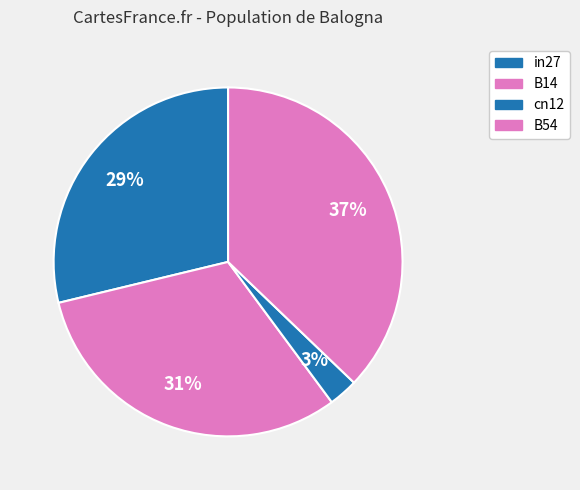

Is B54 the majority of the pie?

No